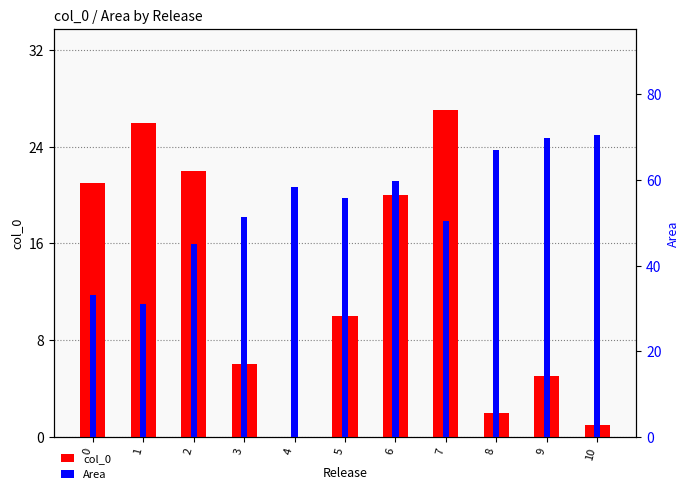

What is the sum of all col_0 values?

140.0